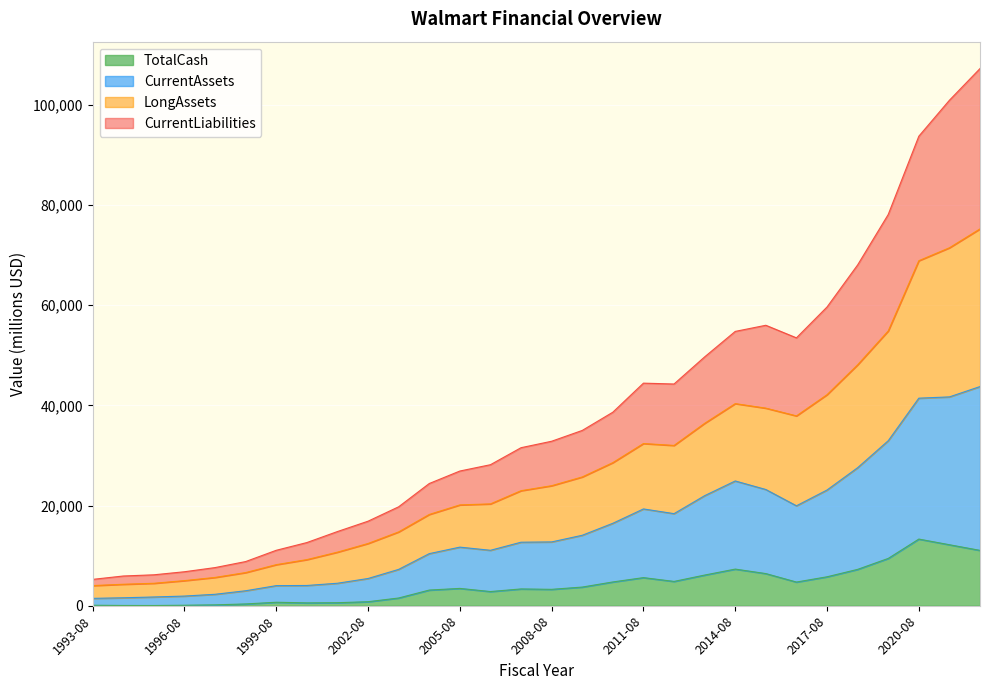

Which label corresponds to the largest value in the chart?

2022-08